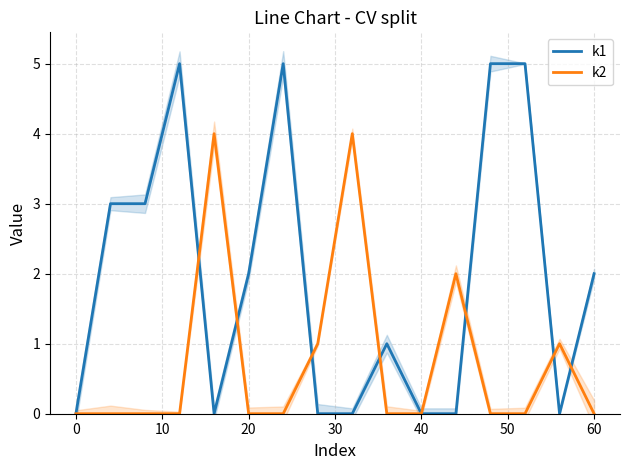

What is the difference between the maximum and second lowest values in the k2 series?

4